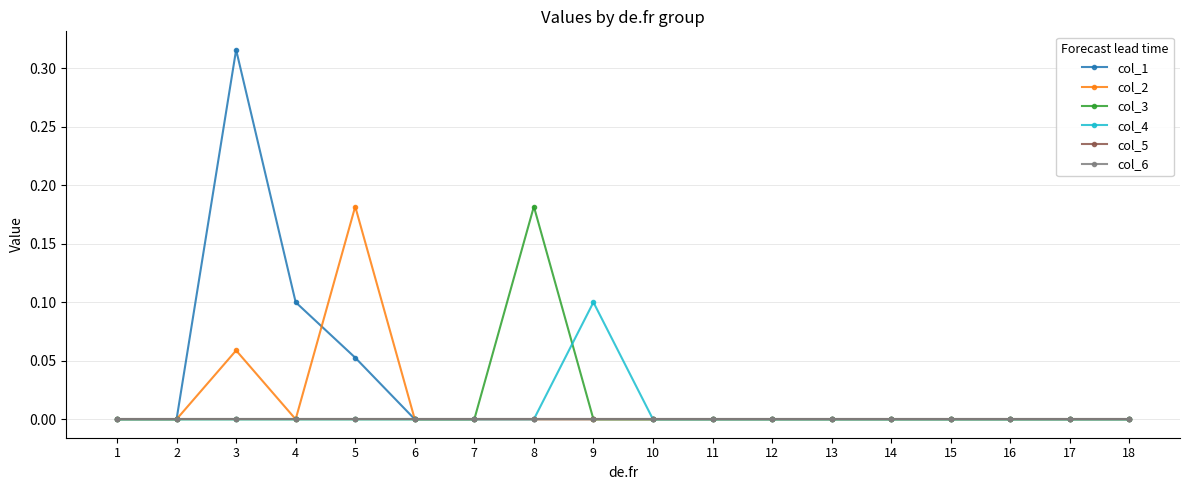

Is the value of col_6 at 13 greater than the value of col_2 at 3?

No